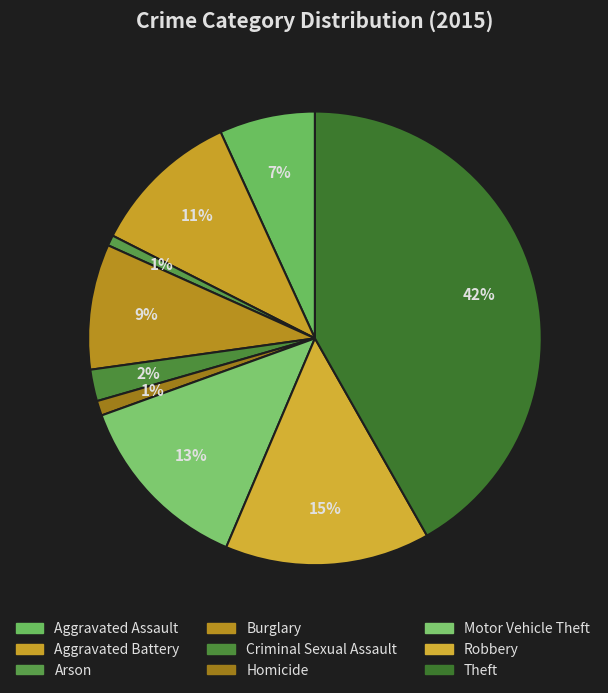

Combined, what portion of the pie is Burglary and Arson?

9.7%